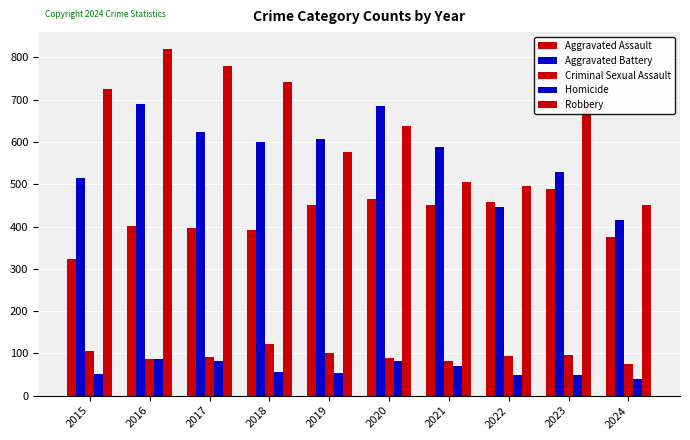

What is the difference between the maximum and minimum values in the Aggravated Assault series?

165